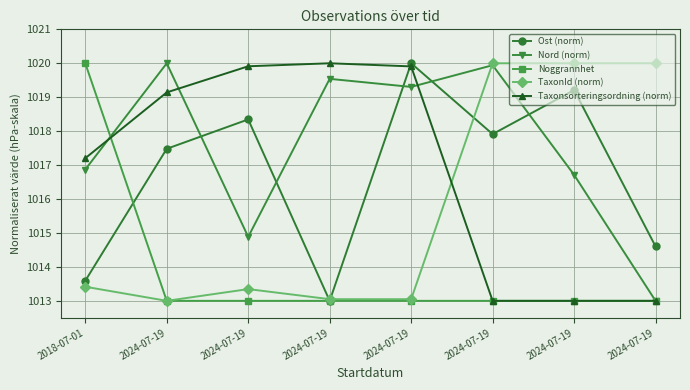

Where is Noggrannhet nearest to the value 1016?

2024-07-19